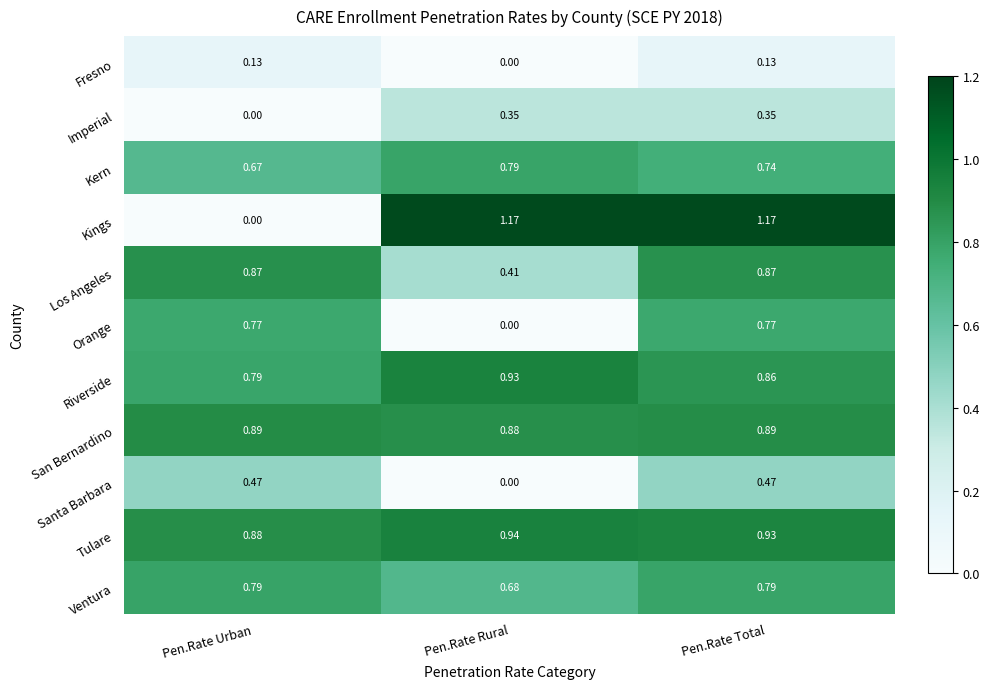

List the labels in order of Tulare value, smallest first.

Pen.Rate Urban, Pen.Rate Total, Pen.Rate Rural